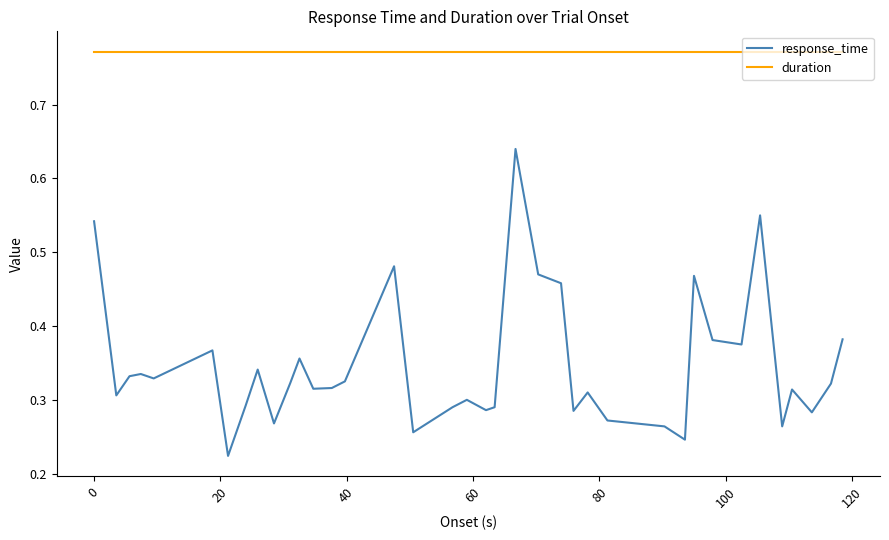

What are all the series names shown in the legend?

response_time, duration